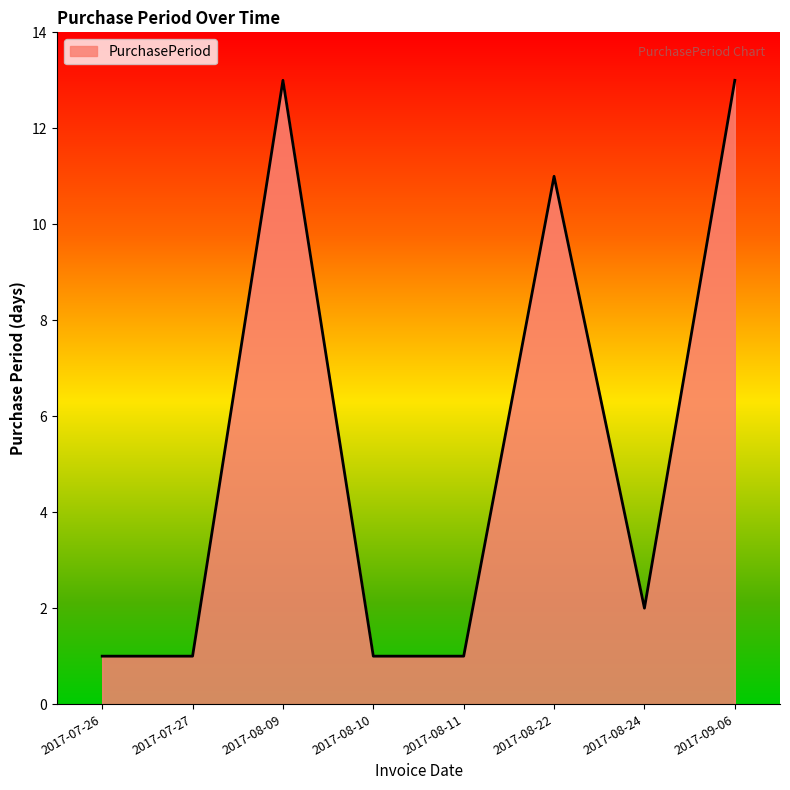

What is the sum of the values at 2017-08-24 and 2017-08-22?

13